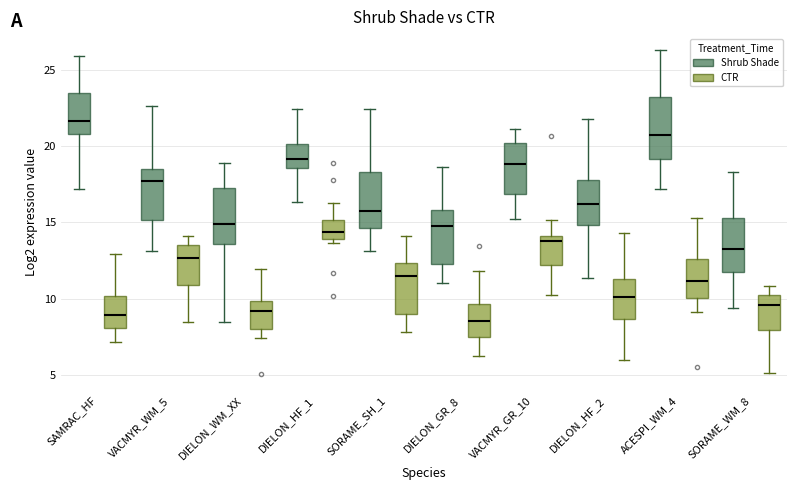

Reading left to right, read every box against the y-axis: the position of its median line, the range the box covers, and the ends of its whiskers. The values are not printed on the chart, so give them approximately, as read against the axis.

SAMRAC_HF (Shrub Shade): median 21.5, box 21.0 to 23.5, whiskers 17.0 to 26.0
SAMRAC_HF (CTR): median 9.0, box 8.0 to 10.0, whiskers 7.0 to 13.0
VACMYR_WM_5 (Shrub Shade): median 17.5, box 15.0 to 18.5, whiskers 13.0 to 22.5
VACMYR_WM_5 (CTR): median 12.5, box 11.0 to 13.5, whiskers 8.5 to 14.0
DIELON_WM_XX (Shrub Shade): median 15.0, box 13.5 to 17.5, whiskers 8.5 to 19.0
DIELON_WM_XX (CTR): median 9.0, box 8.0 to 10.0, whiskers 7.5 to 12.0
DIELON_HF_1 (Shrub Shade): median 19.0, box 18.5 to 20.0, whiskers 16.5 to 22.5
DIELON_HF_1 (CTR): median 14.5, box 14.0 to 15.0, whiskers 13.5 to 16.5
SORAME_SH_1 (Shrub Shade): median 15.5, box 14.5 to 18.5, whiskers 13.0 to 22.5
SORAME_SH_1 (CTR): median 11.5, box 9.0 to 12.5, whiskers 8.0 to 14.0
DIELON_GR_8 (Shrub Shade): median 14.5, box 12.5 to 16.0, whiskers 11.0 to 18.5
DIELON_GR_8 (CTR): median 8.5, box 7.5 to 9.5, whiskers 6.0 to 12.0
VACMYR_GR_10 (Shrub Shade): median 19.0, box 17.0 to 20.0, whiskers 15.0 to 21.0
VACMYR_GR_10 (CTR): median 14.0 (just below the box's upper edge), box 12.0 to 14.0, whiskers 10.0 to 15.0
DIELON_HF_2 (Shrub Shade): median 16.0, box 15.0 to 18.0, whiskers 11.5 to 22.0
DIELON_HF_2 (CTR): median 10.0, box 8.5 to 11.5, whiskers 6.0 to 14.5
ACESPI_WM_4 (Shrub Shade): median 20.5, box 19.0 to 23.0, whiskers 17.0 to 26.5
ACESPI_WM_4 (CTR): median 11.0, box 10.0 to 12.5, whiskers 9.0 to 15.5
SORAME_WM_8 (Shrub Shade): median 13.5, box 12.0 to 15.5, whiskers 9.5 to 18.5
SORAME_WM_8 (CTR): median 9.5, box 8.0 to 10.0, whiskers 5.0 to 11.0